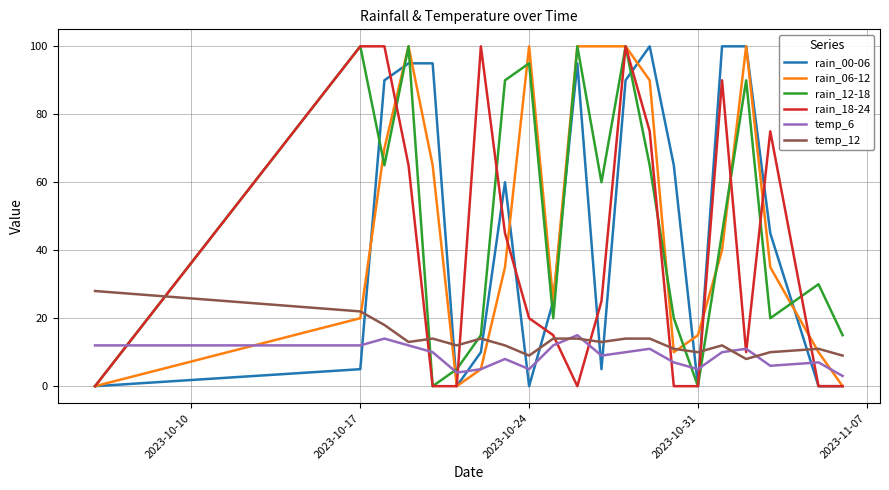

How many lines are shown in the chart?

6